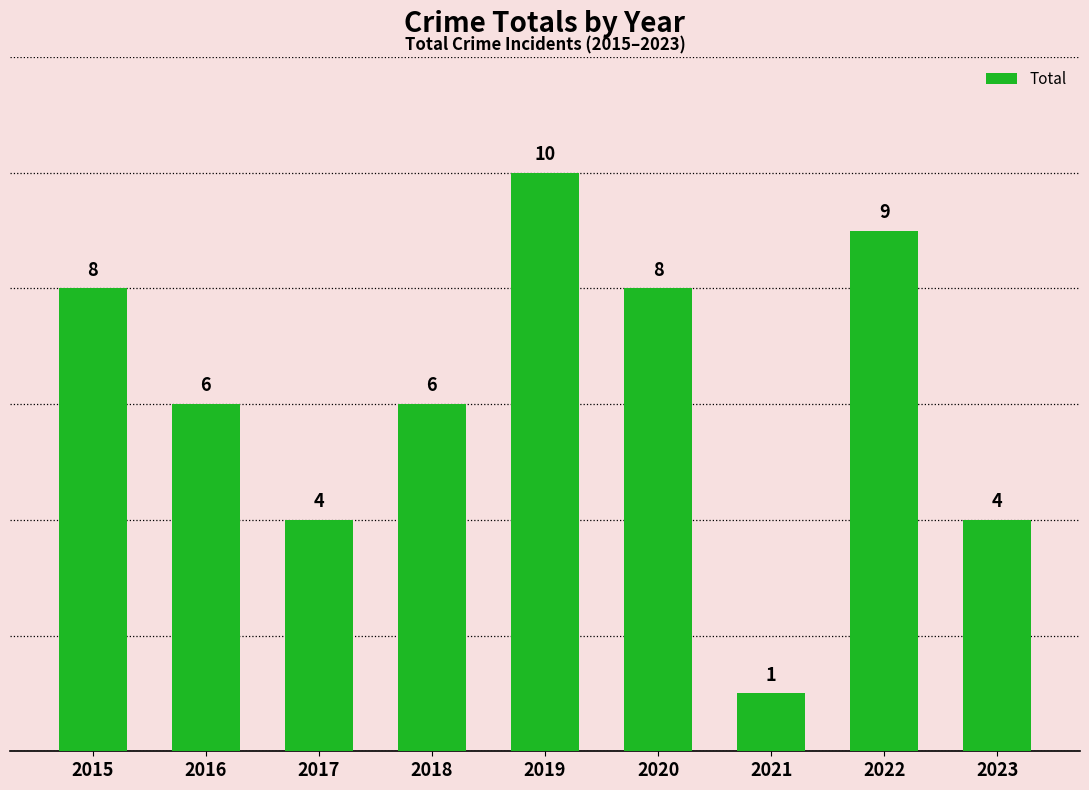

Approximately how many times larger is the value at 2019 compared to 2023?

2.5